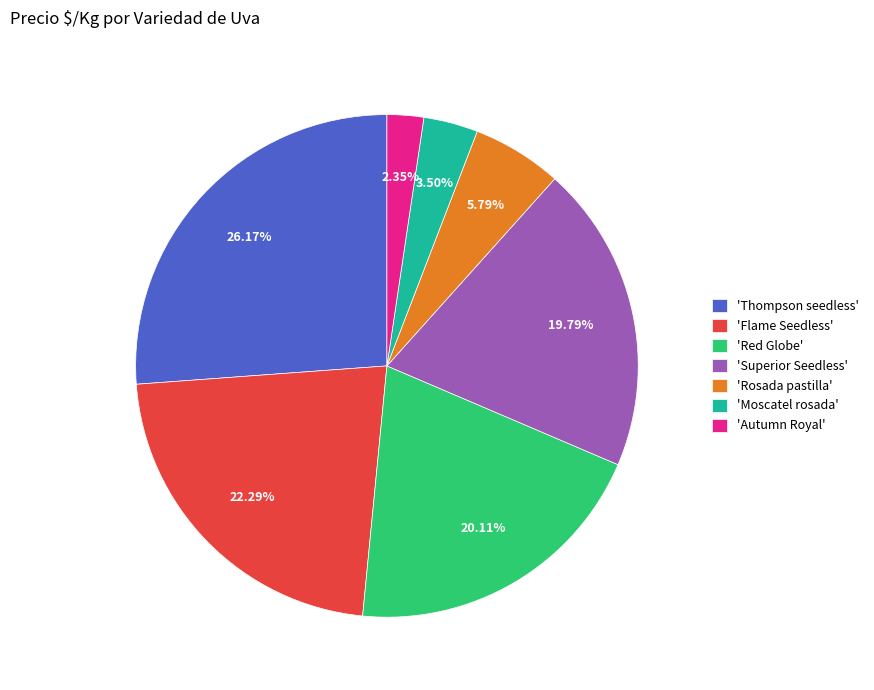

What is the largest slice in the pie chart?

'Thompson seedless'